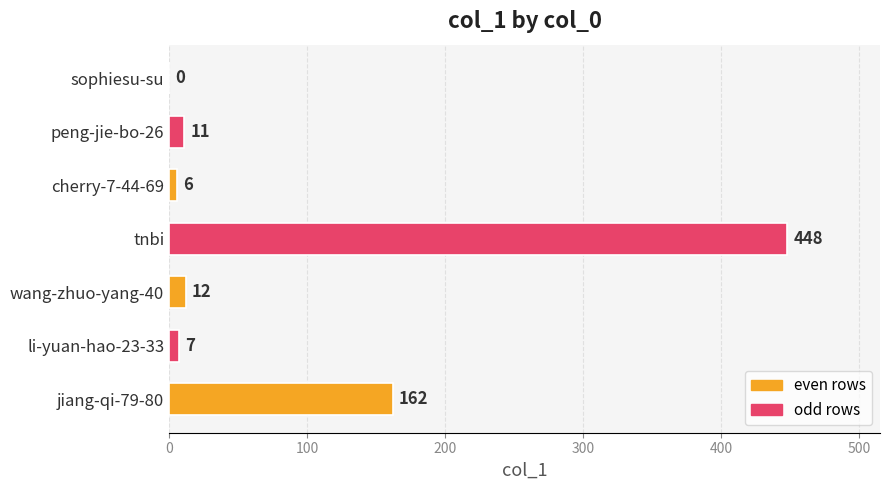

At which label is the value closest to 224?

jiang-qi-79-80